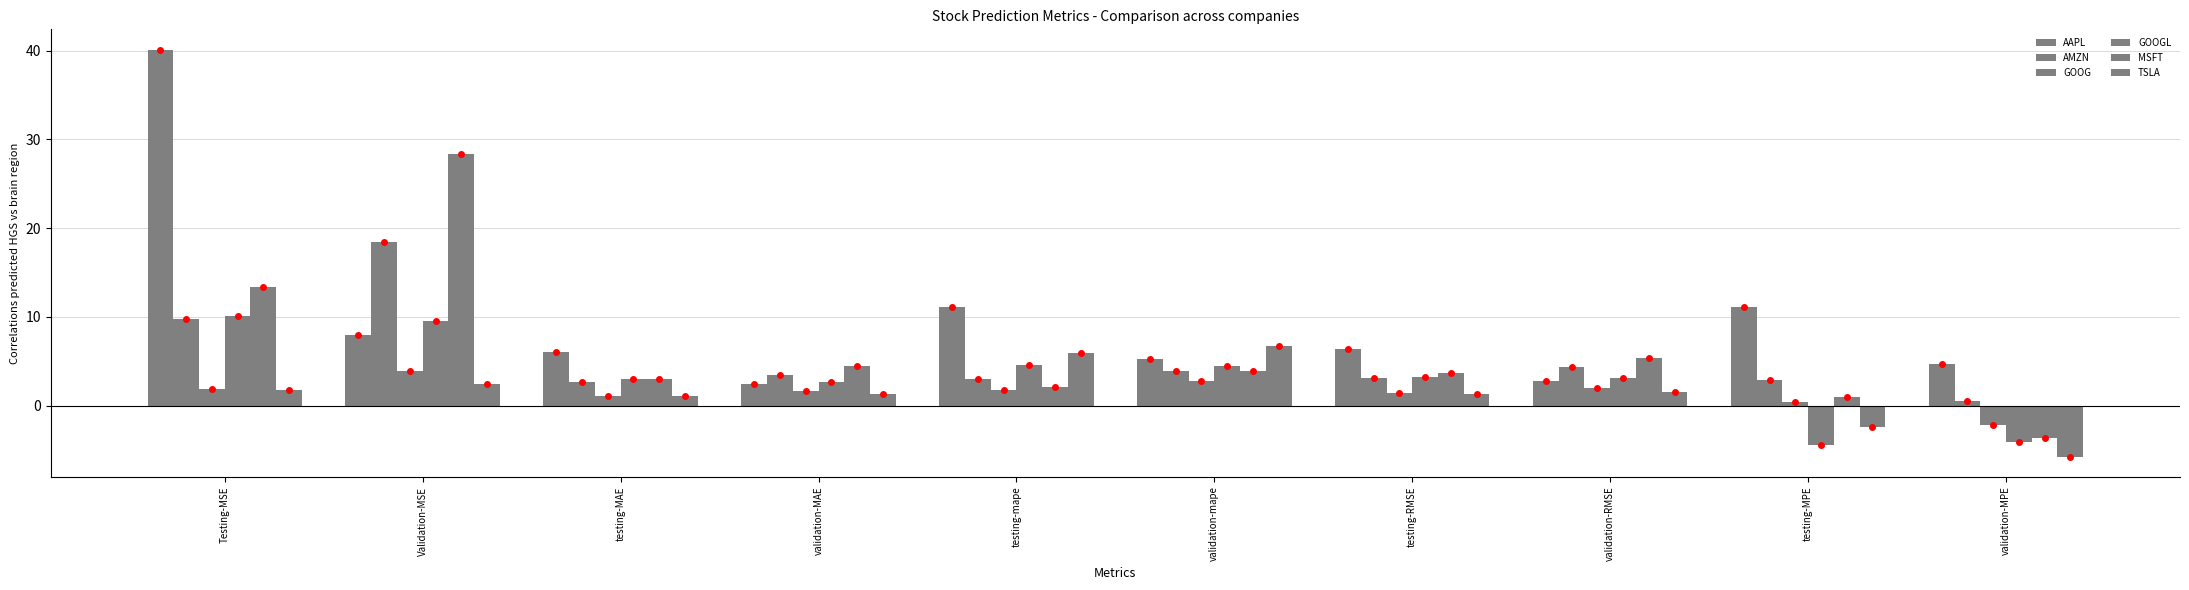

Are the bars grouped side by side (vs. stacked)?

Yes